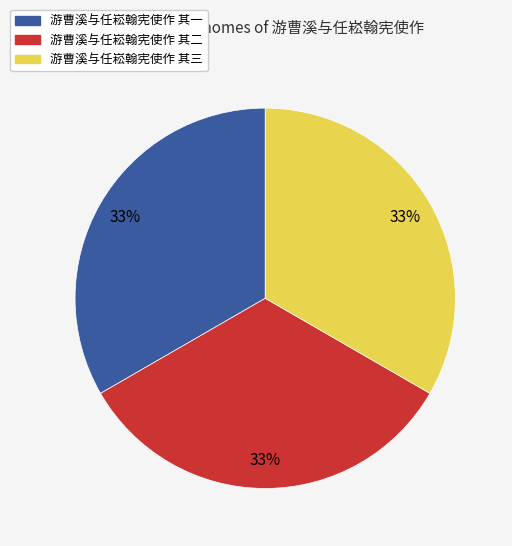

Combined, do 游曹溪与任崧翰宪使作 其二 and 游曹溪与任崧翰宪使作 其三 account for over 50%?

Yes